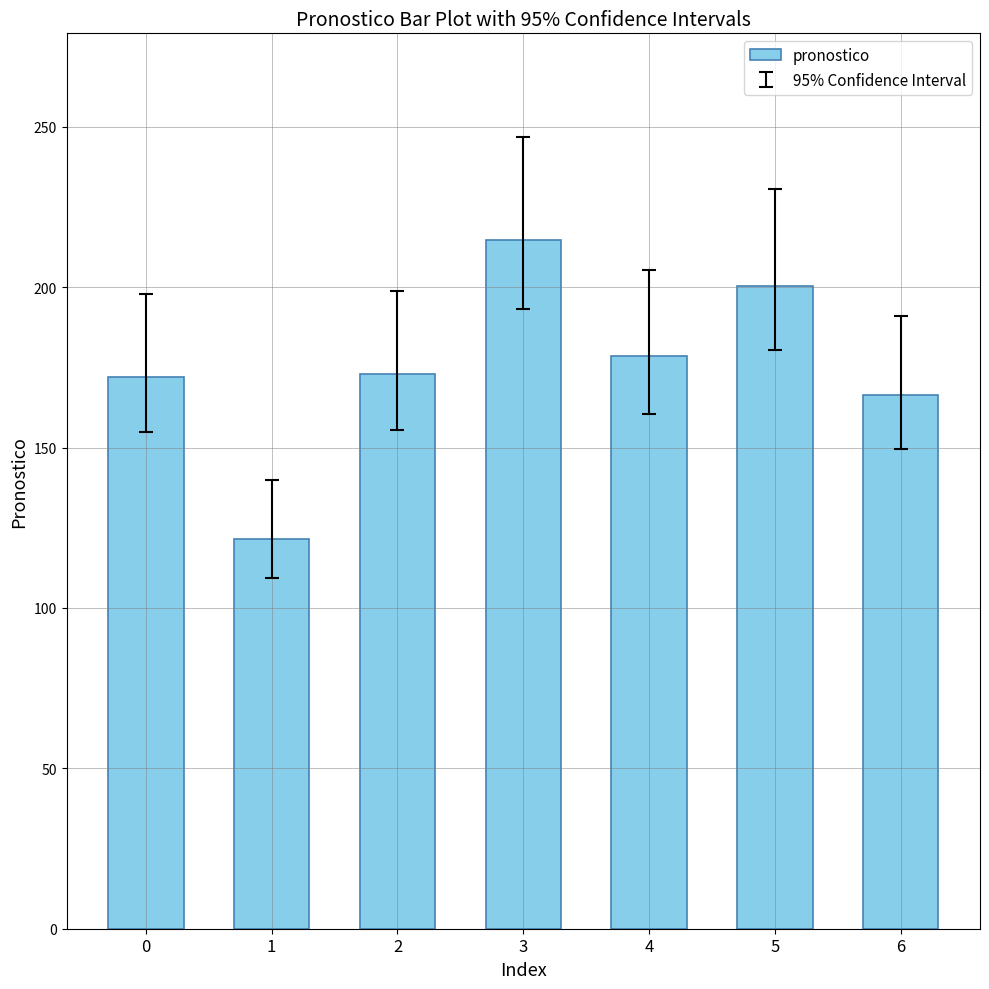

What is the difference between the maximum and second lowest values?

48.5